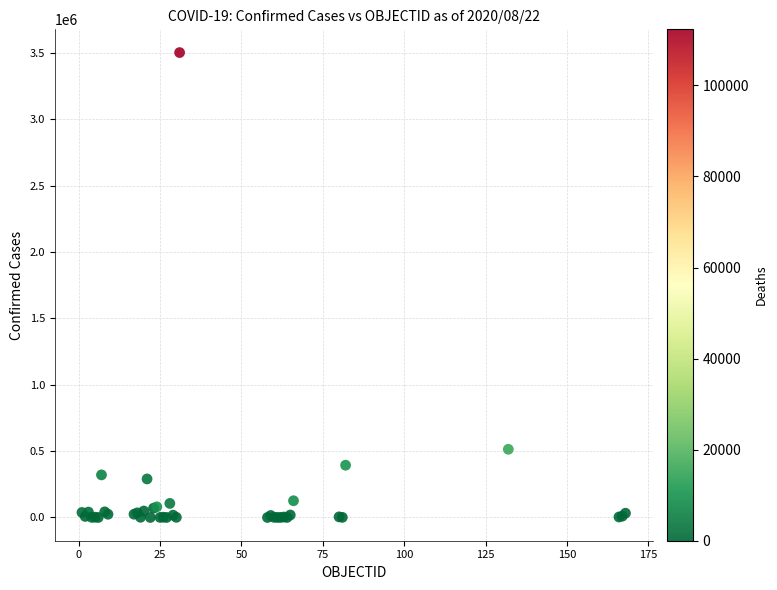

What Y value in the scatter plot is closest to 1751034?

513719